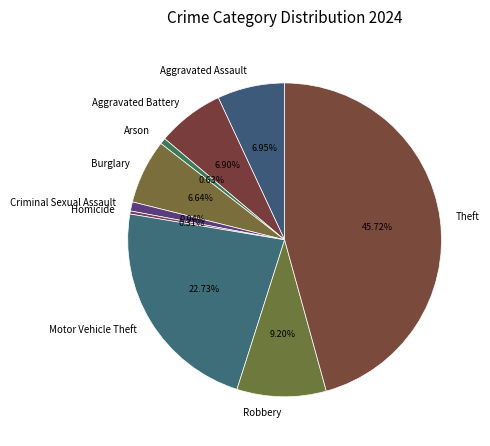

What is the ratio of the value at Homicide to the value at Arson?

0.5